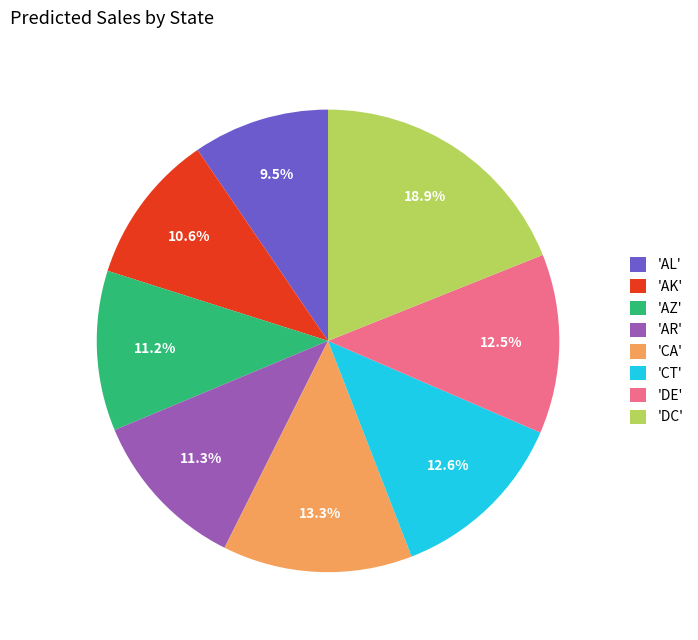

What is the ratio of the value at 'DC' to the value at 'DE'?

1.5